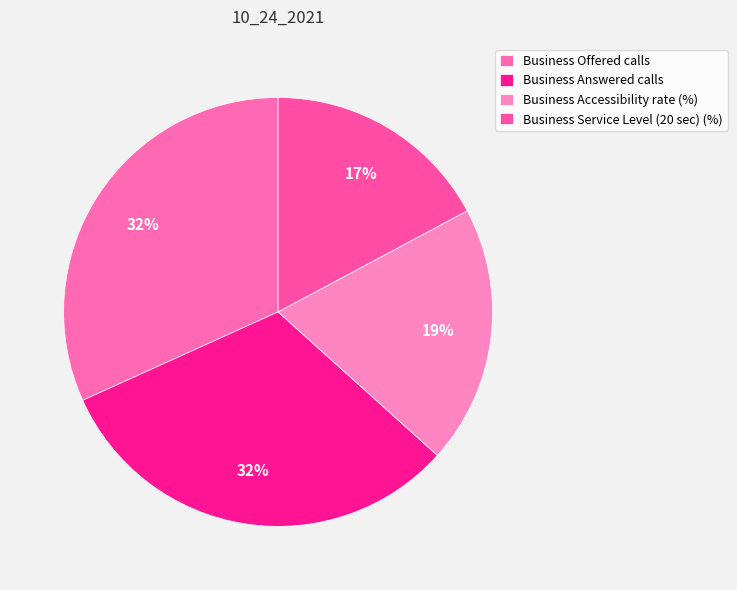

To the nearest percent, what is the difference between the largest and smallest slice percentages?

15%